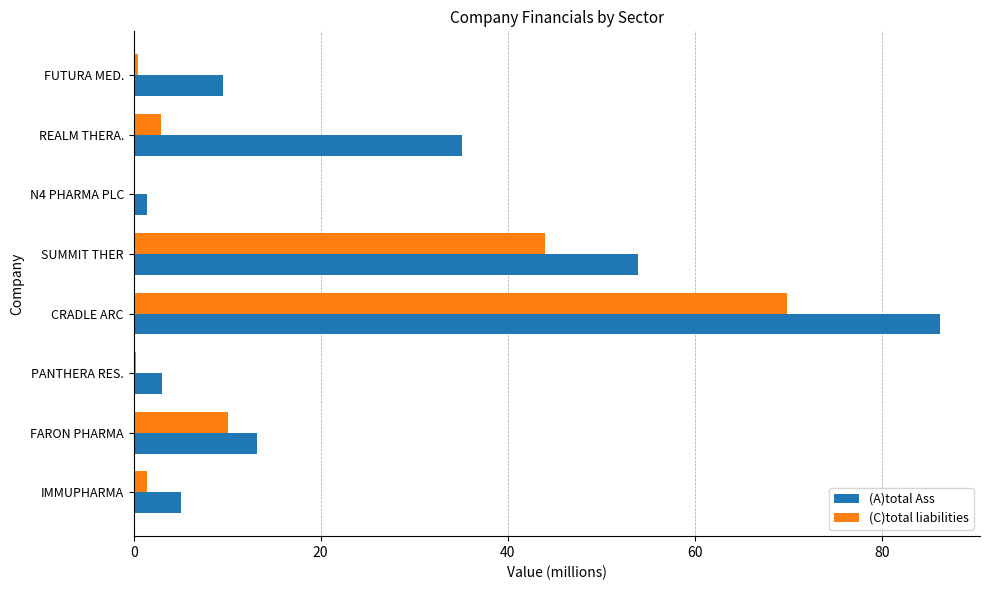

True or false: (C)total liabilities has a value of 10.1 at FARON PHARMA.

True